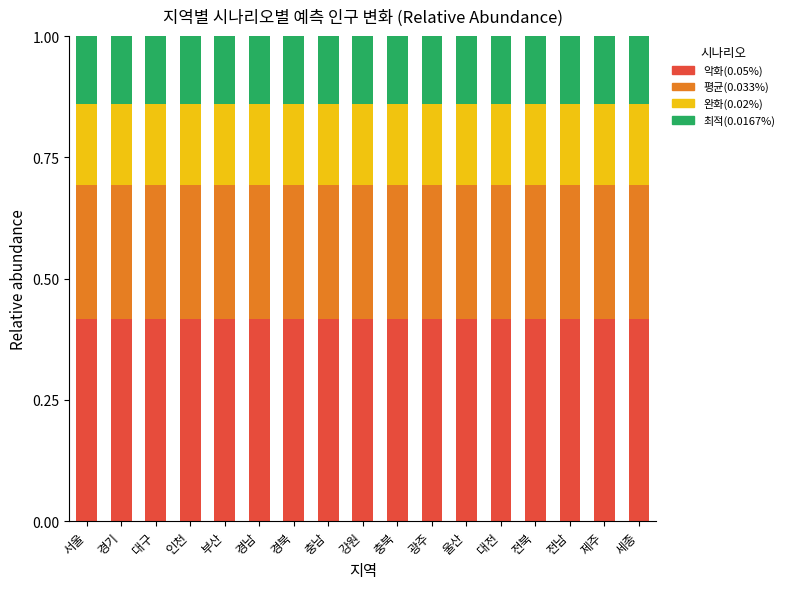

What is the sum of all 악화(0.05%) values?

7.1